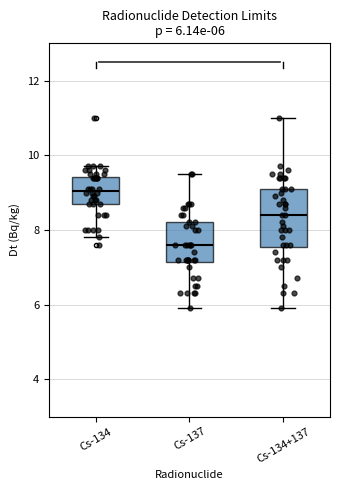

Which box has the highest median line?

Cs-134